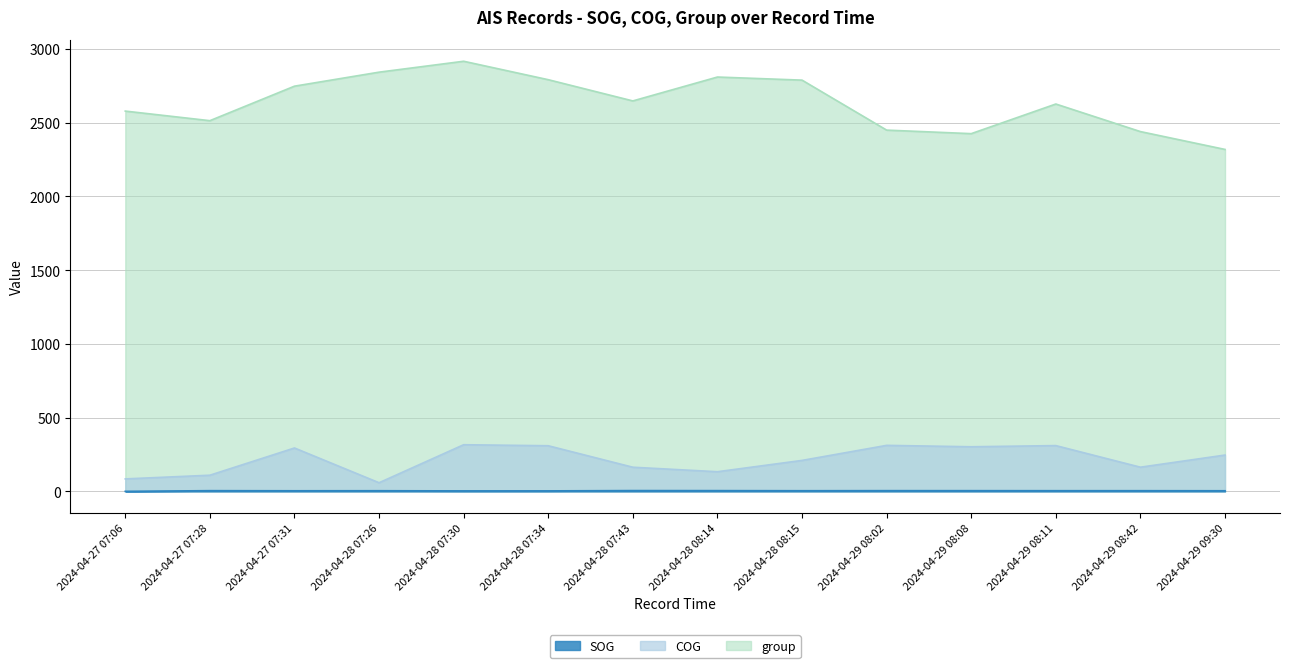

List the labels in order of COG value, largest first.

2024-04-28 07:30, 2024-04-29 08:02, 2024-04-29 08:11, 2024-04-28 07:34, 2024-04-29 08:08, 2024-04-27 07:31, 2024-04-29 09:30, 2024-04-28 08:15, 2024-04-29 08:42, 2024-04-28 07:43, 2024-04-28 08:14, 2024-04-27 07:28, 2024-04-27 07:06, 2024-04-28 07:26